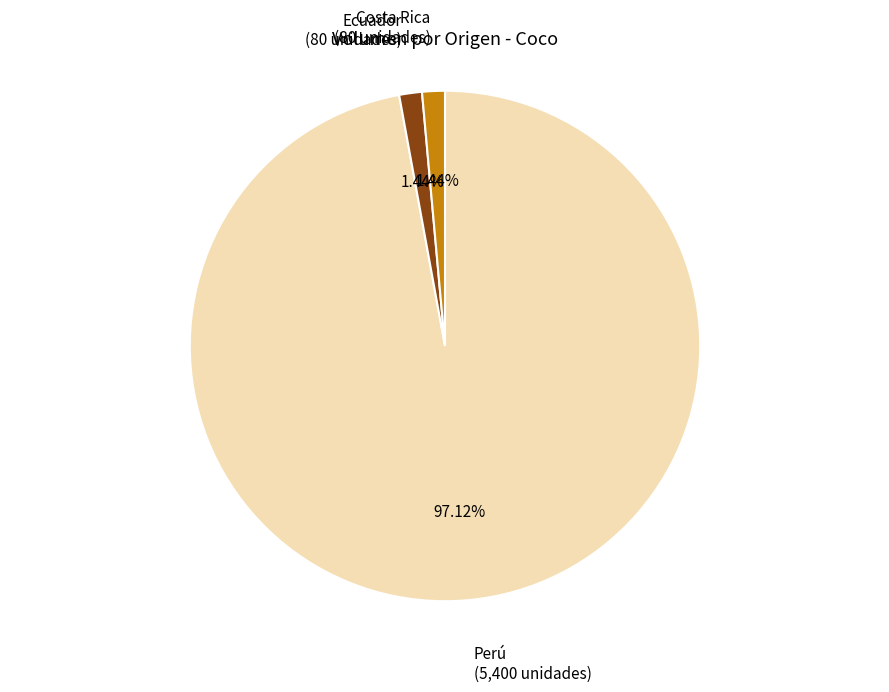

What is the largest slice in the pie chart?

Perú